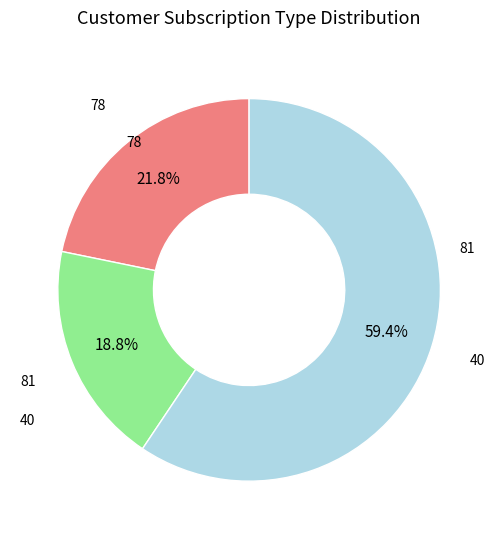

Does any single category account for the majority?

Yes